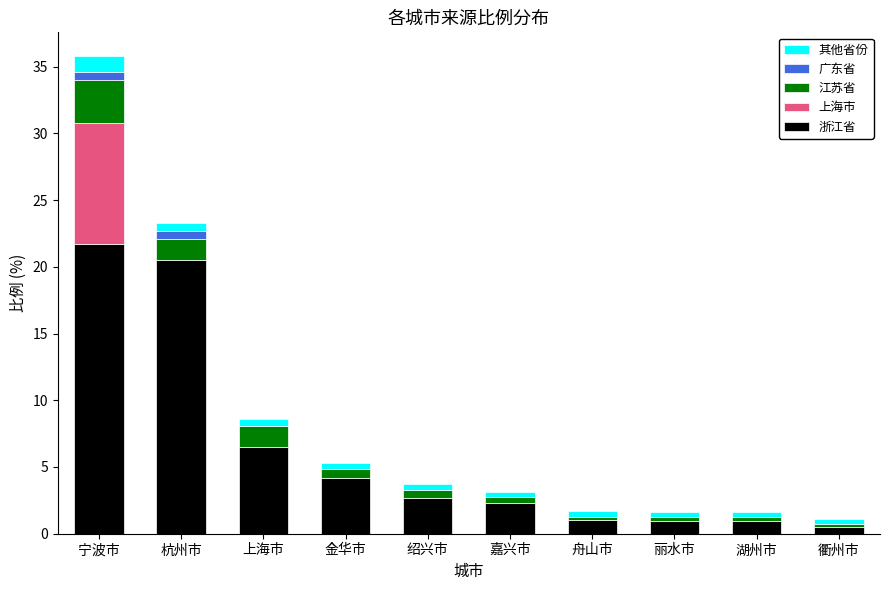

What are all the series names shown in the legend?

其他省份, 广东省, 江苏省, 上海市, 浙江省